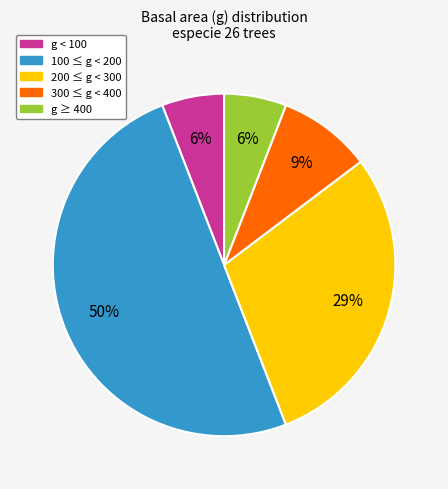

Which category accounts for the majority?

100 ≤ g < 200